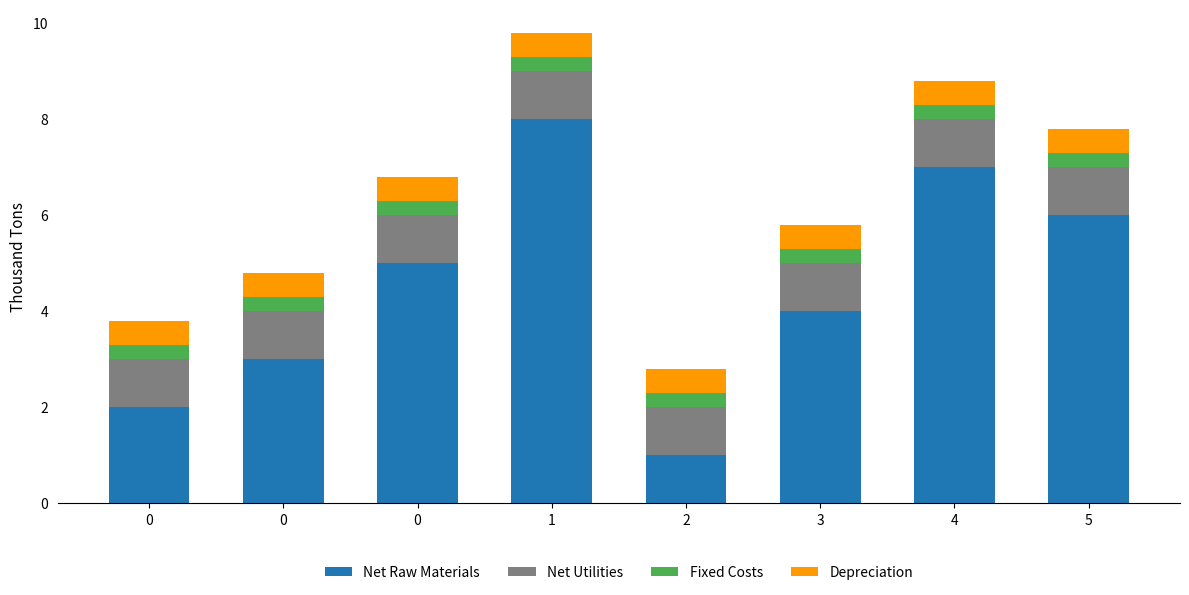

True or false: Net Raw Materials has a value of 4.0 at 3.

True